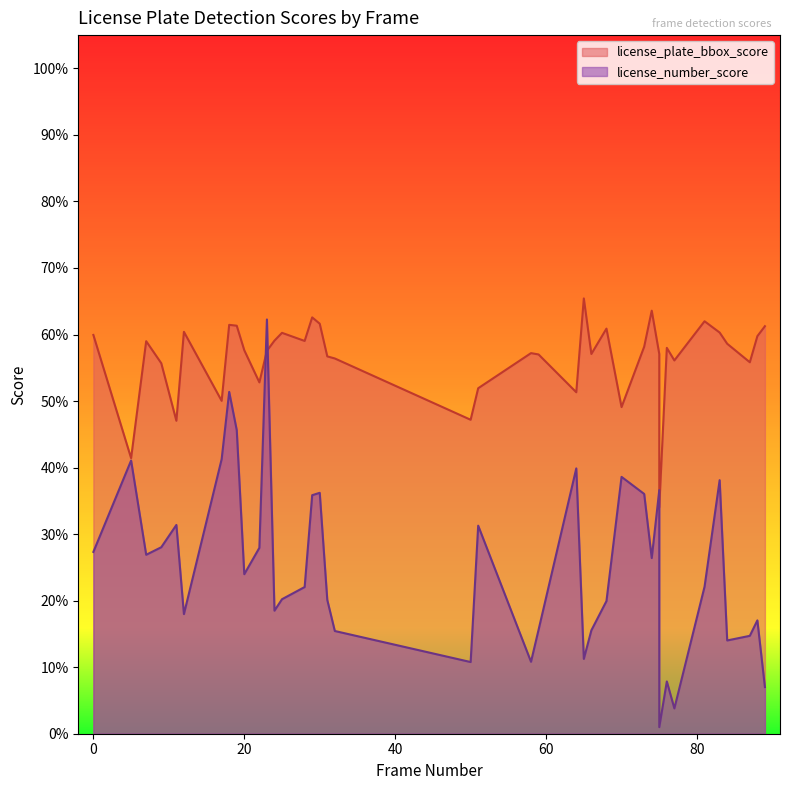

Which series ends up on top after the final intersection of license_plate_bbox_score and license_number_score?

license_plate_bbox_score